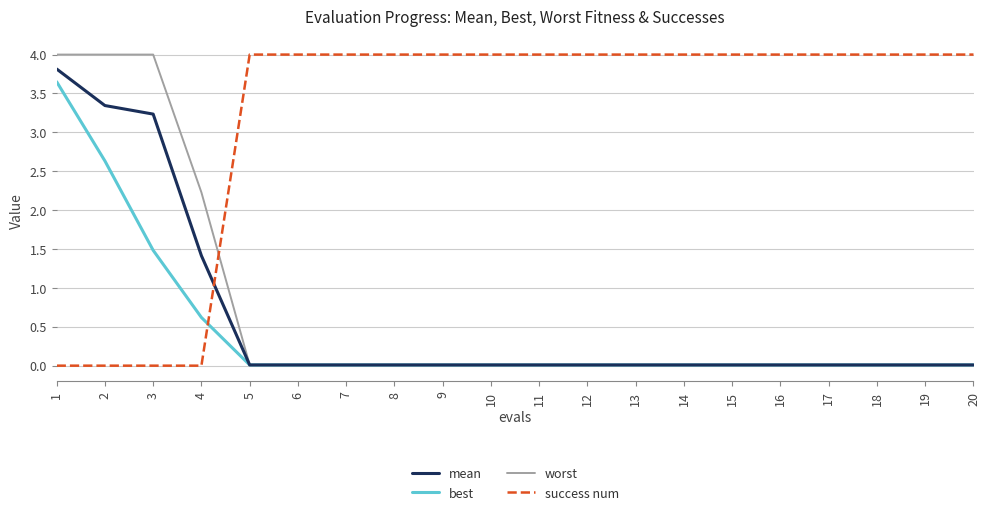

Is it true that worst equals 0.0 at 20?

True